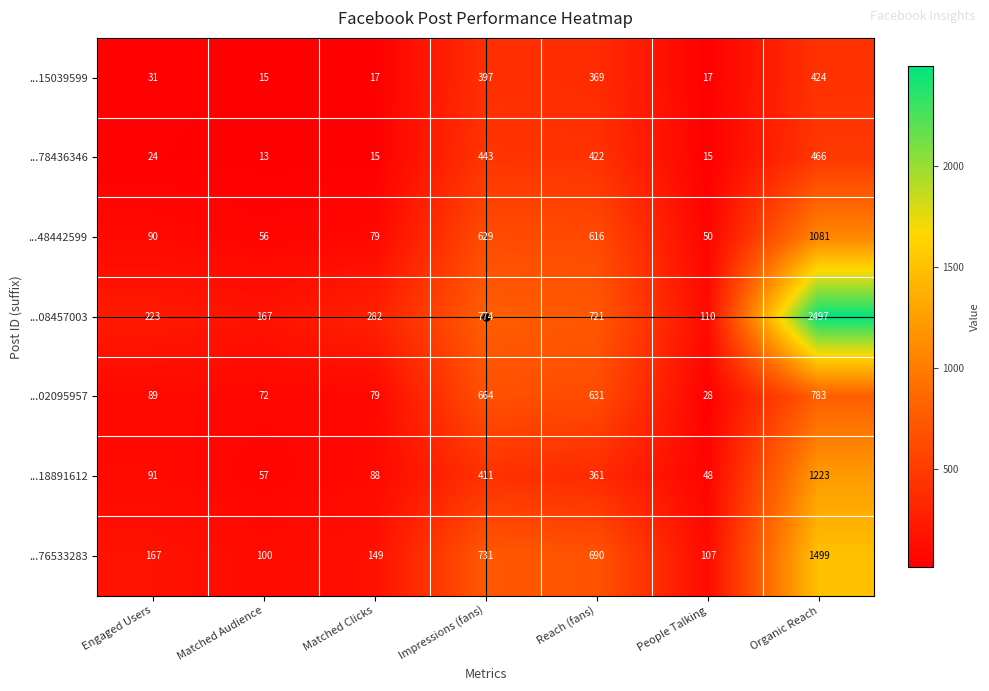

The value of ...15039599 at Matched Audience is 15. True or false?

True